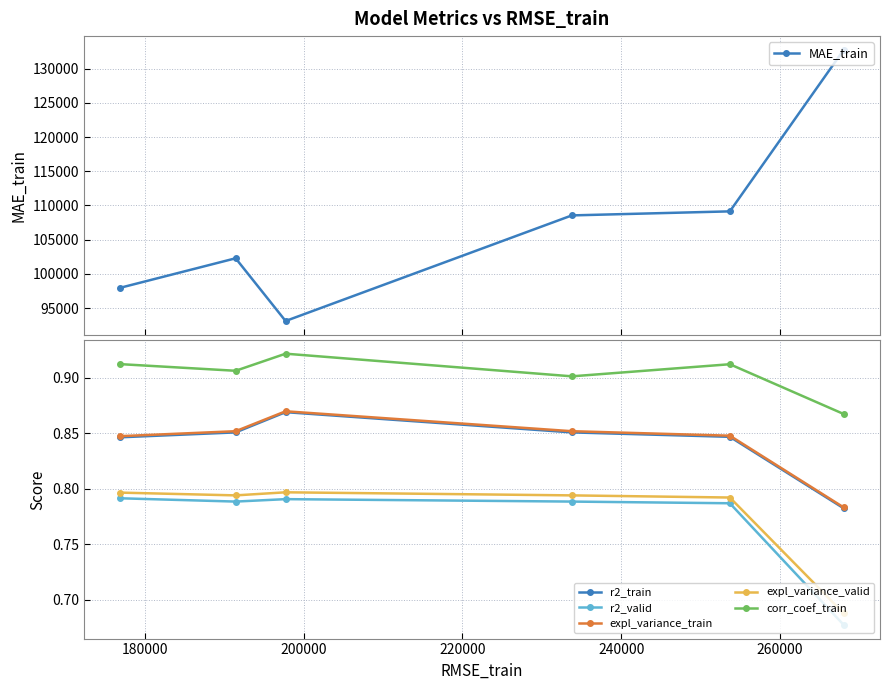

What is the highest value of the MAE_train series?

132765